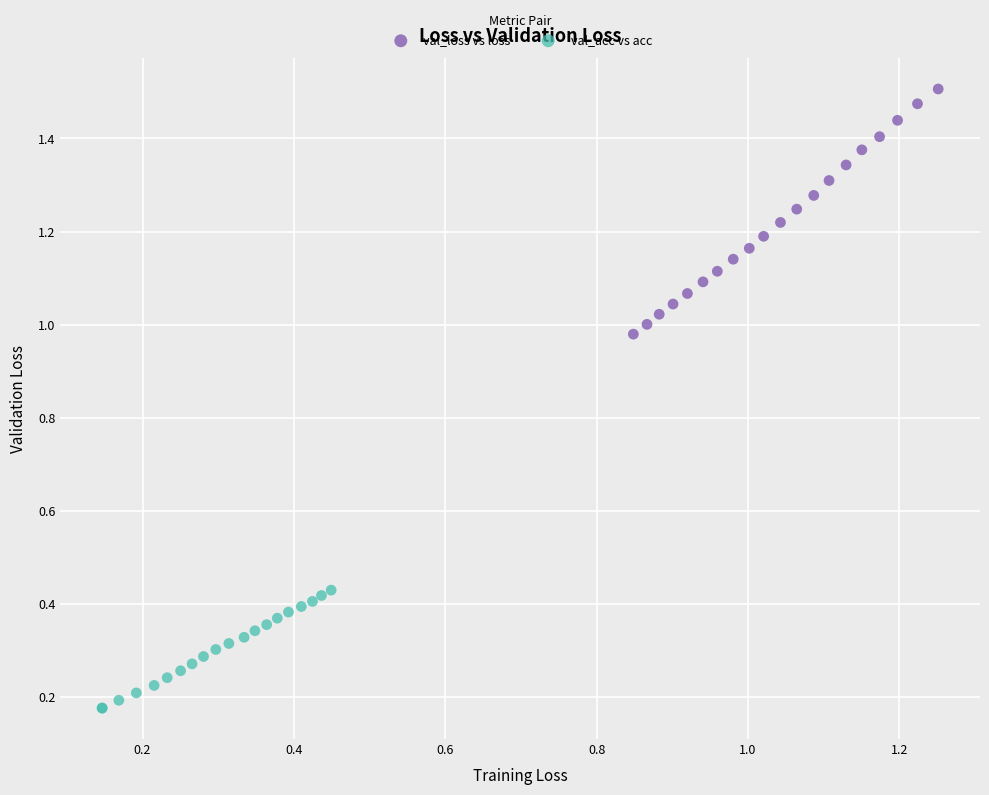

Which series contains the highest Y value?

val_loss vs loss